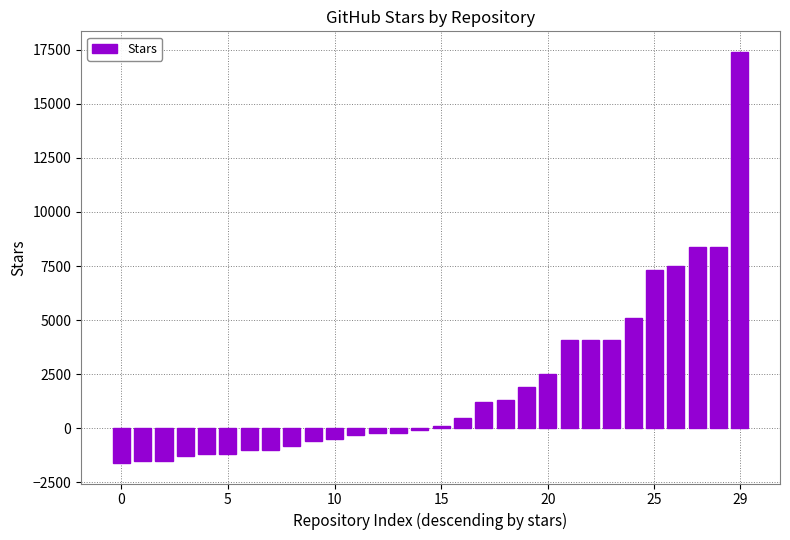

What is the smallest value displayed?

-1600